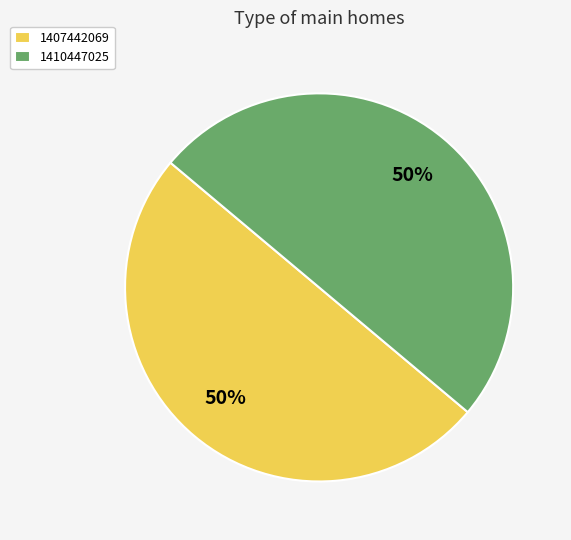

What percentage is the 1407442069 slice, to the nearest percent?

50%